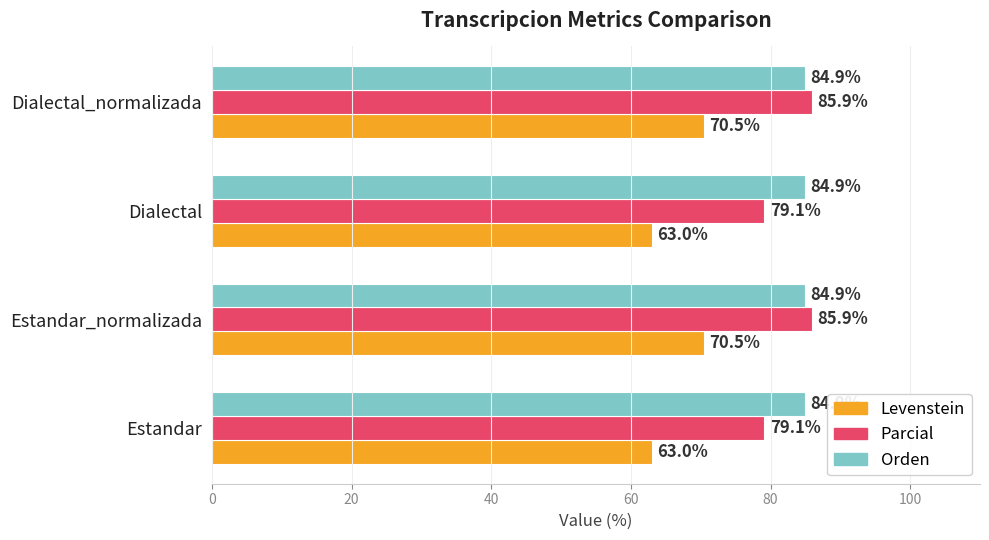

What are all the series names shown in the legend?

Levenstein, Parcial, Orden